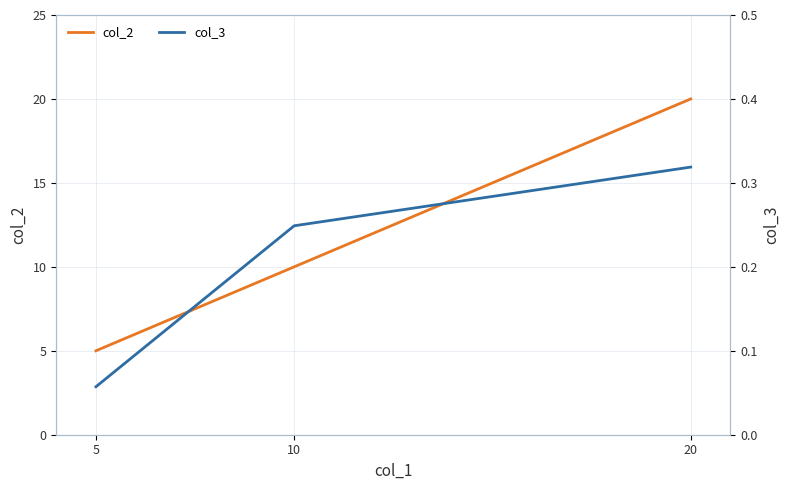

Which series has the largest total across all categories?

col_2